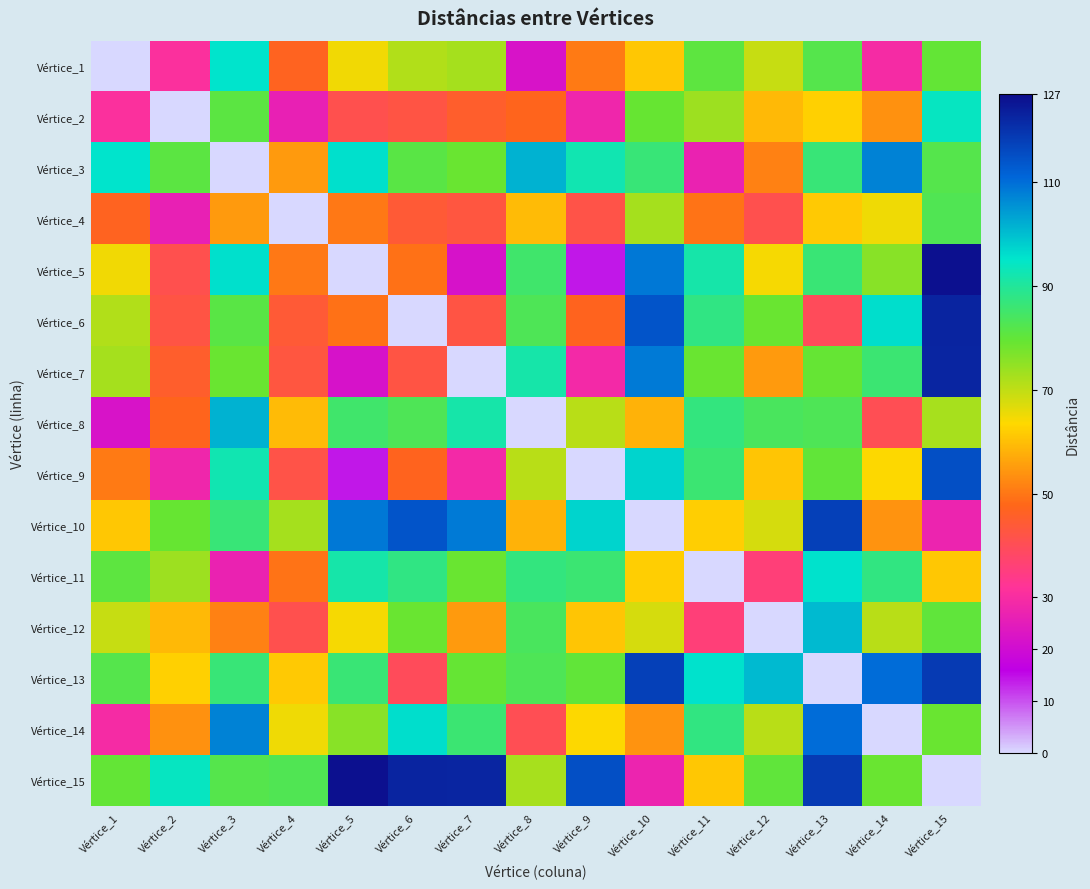

Which label corresponds to the largest value in the chart?

Vértice_15